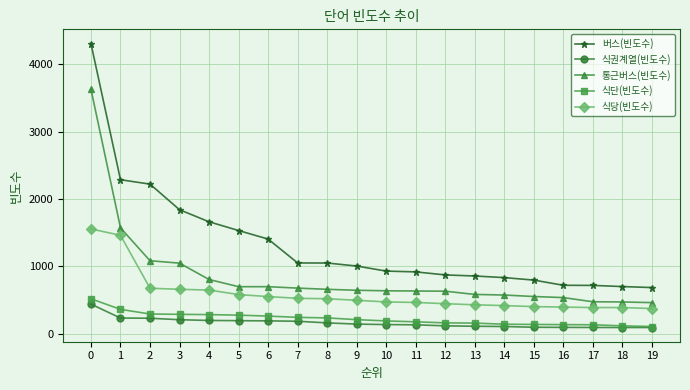

Which series changed the most between 3 and 6?

버스(빈도수)